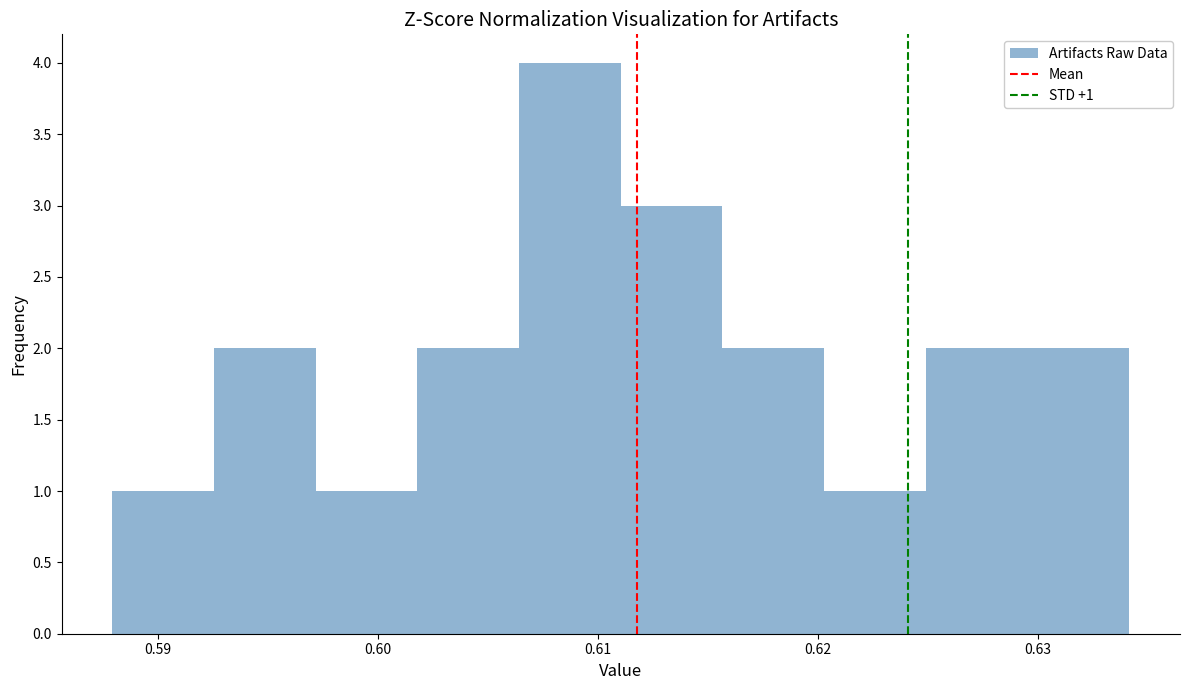

Over which range of the x-axis is the bar tallest?

0.606 to 0.611